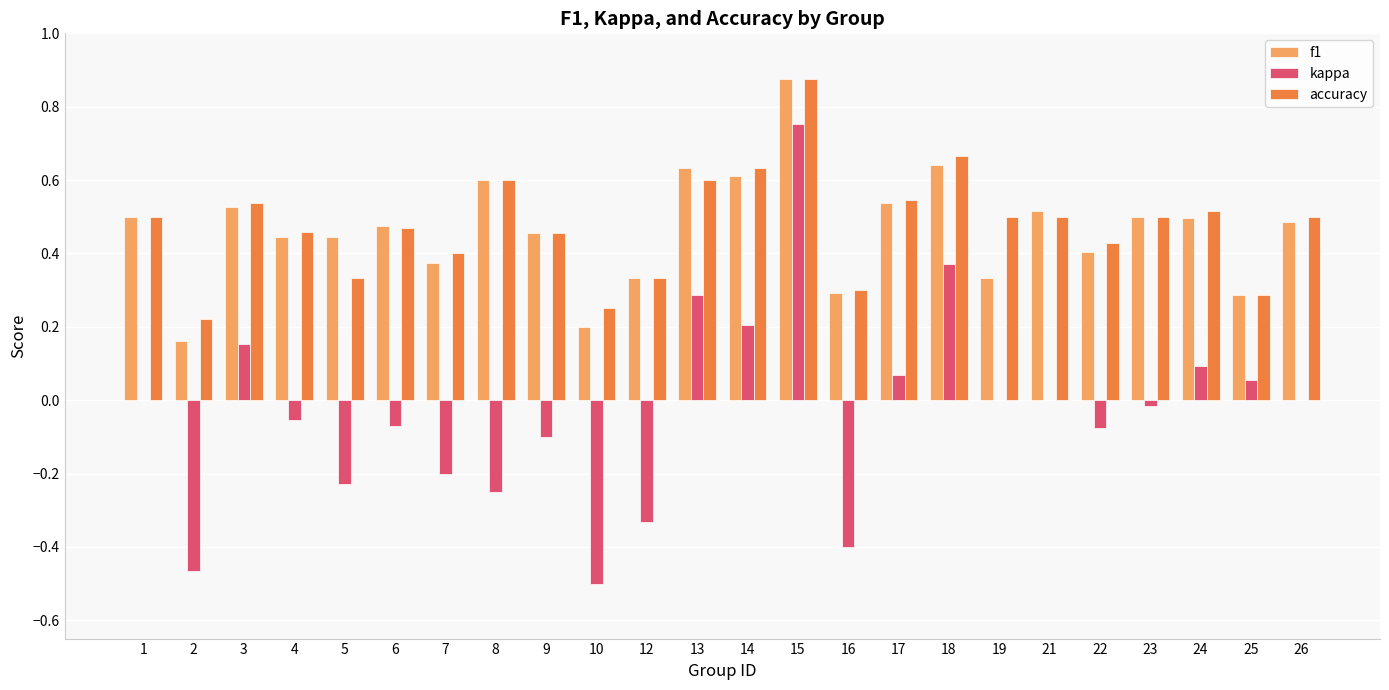

Is it true that f1 equals 0.9 at 26?

False